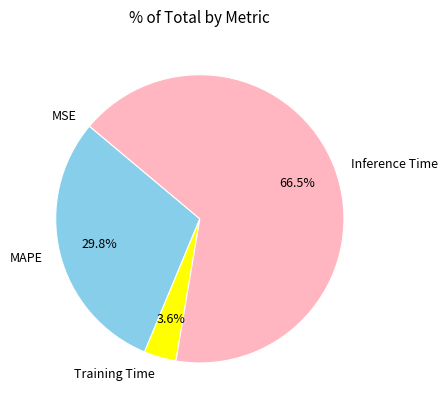

How much of the chart is everything except Training Time?

96.4%